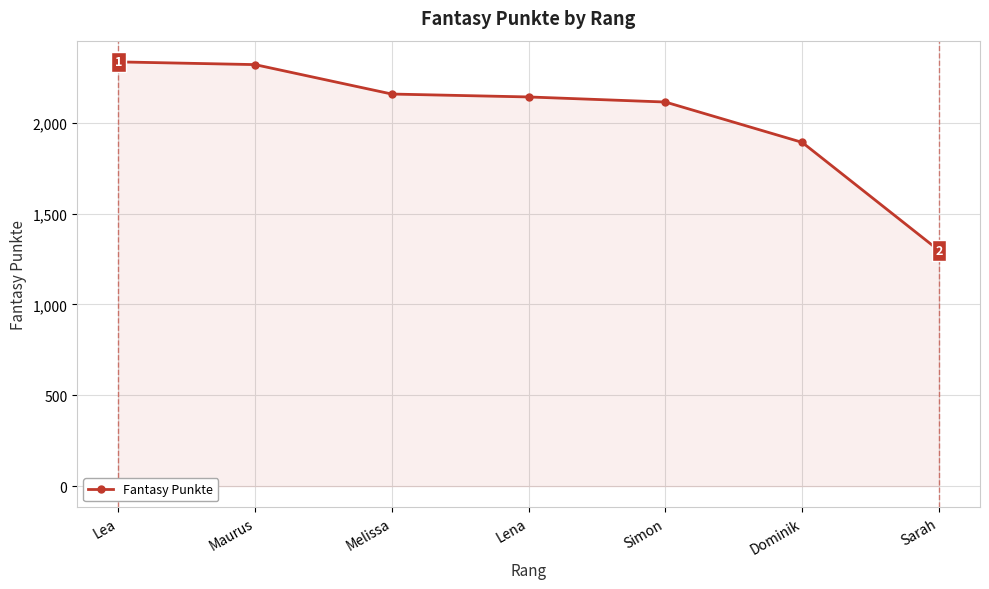

What is the minimum value shown in the chart?

1297